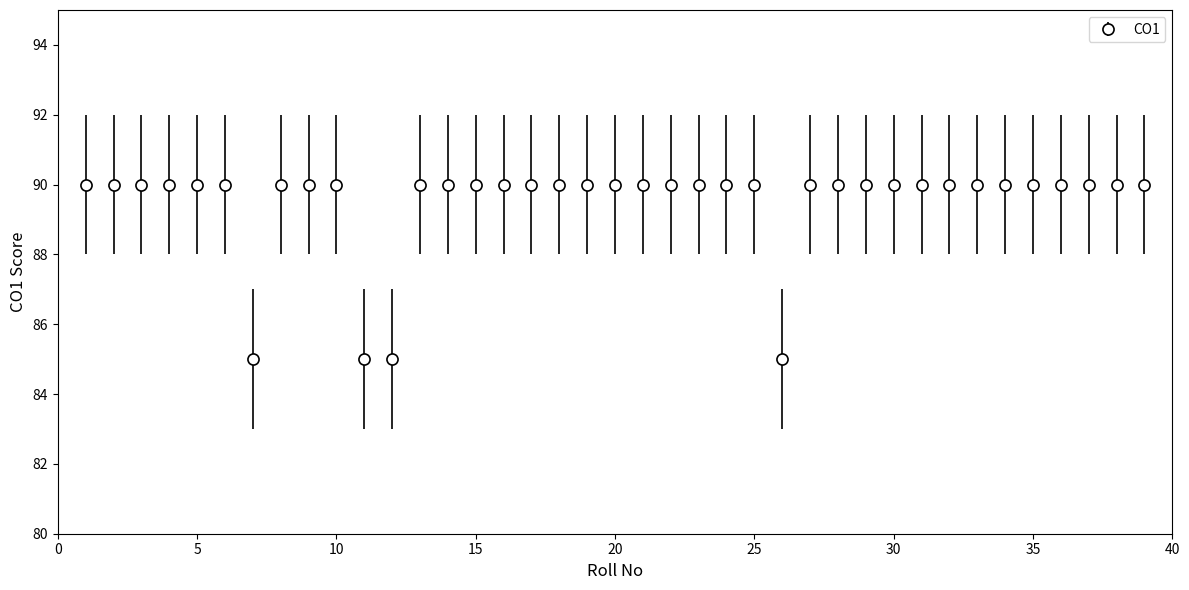

What is the sum of all values?

3490